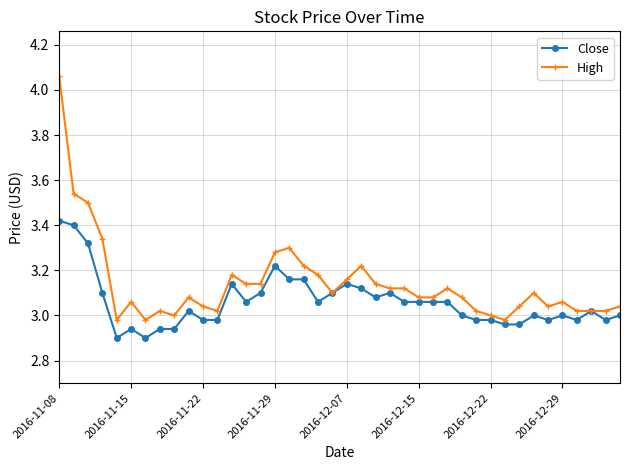

List the series in order of their overall mean, highest first.

High, Close